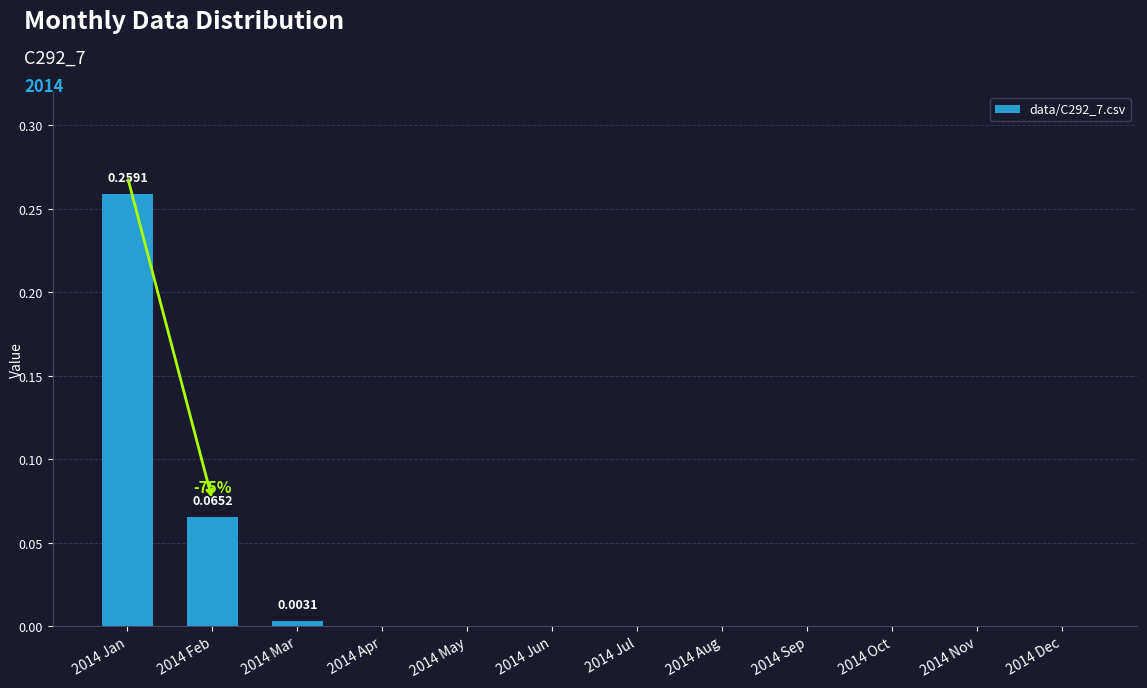

Which has a higher value, 2014 Dec or 2014 Jan?

2014 Jan